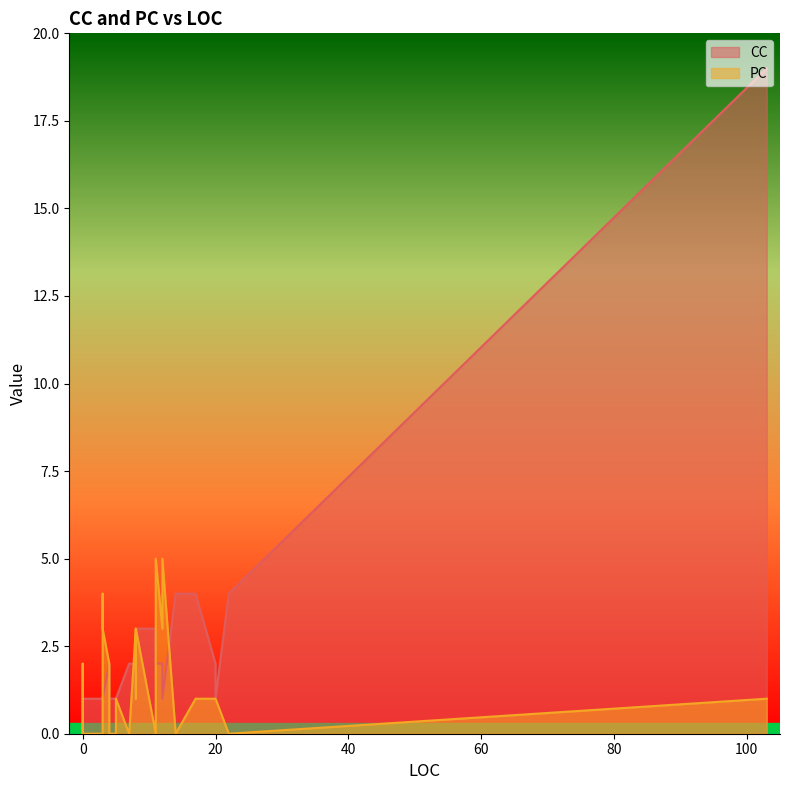

List the labels in order of CC value, largest first.

103, 22, 17, 14, 11, 8, 20, 12, 7, 11, 4, 8, 5, 4, 3, 3, 0, 20, 4, 4, 4, 3, 1, 3, 0, 0, 1, 8, 0, 0, 0, 3, 5, 0, 0, 3, 3, 1, 12, 0